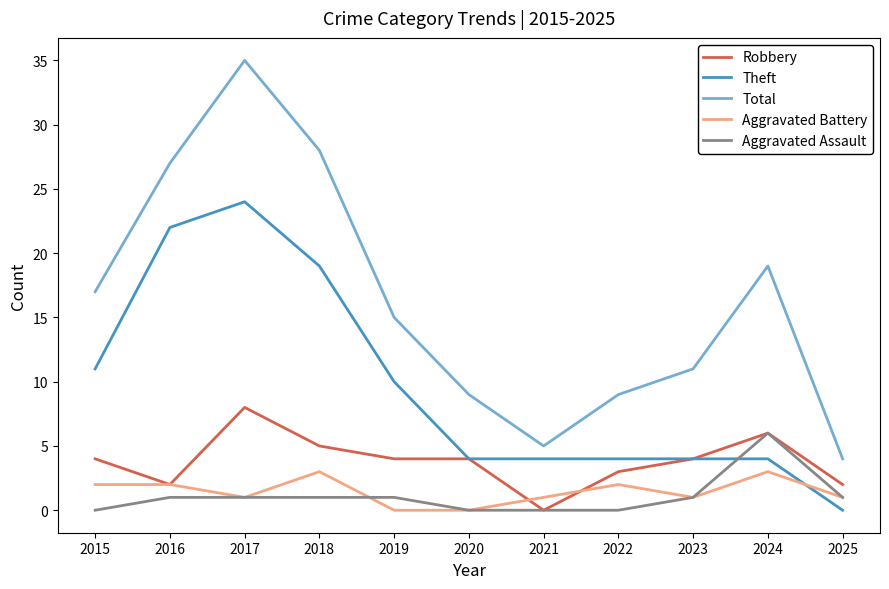

At which category is the sum across all series the highest?

2017